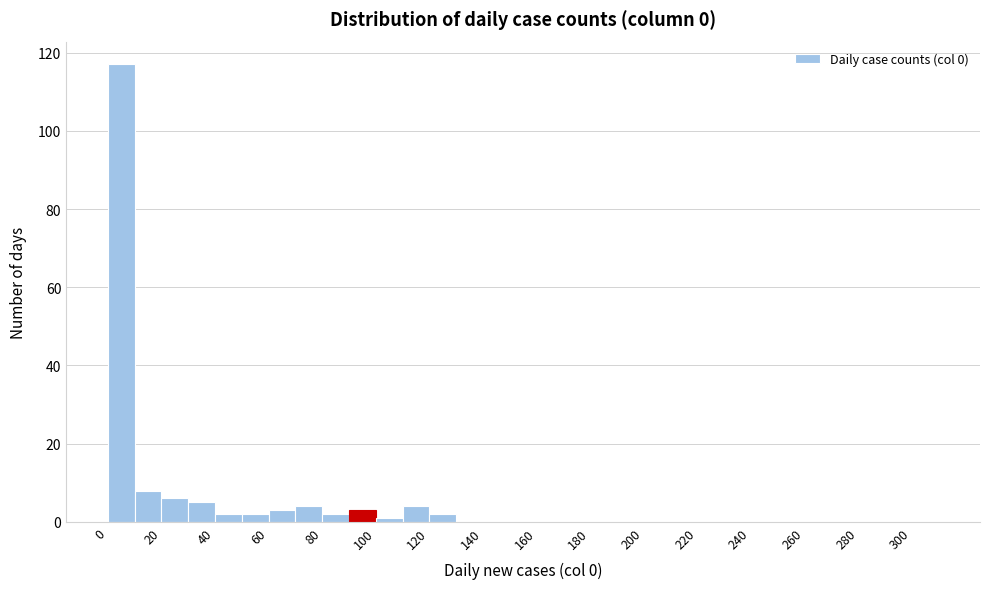

Reading left to right, list every bar in this chart as the range it spans on the x-axis followed by its height. The values are not printed on the chart, so give them approximately, as read against the axis.

0 to 10: 118
10 to 20: 8
20 to 30: 6
30 to 40: 6
40 to 50: 2
50 to 60: 2
60 to 70: 4
70 to 80: 4
80 to 90: 2
90 to 100: 4
100 to 110: under 2
110 to 120: 4
120 to 130: 2
130 to 140: 0
140 to 150: 0
150 to 160: 0
160 to 170: 0
170 to 180: 0
180 to 190: 0
190 to 200: 0
200 to 210: 0
210 to 220: 0
220 to 230: 0
230 to 240: 0
240 to 250: 0
250 to 260: 0
260 to 270: 0
270 to 280: 0
280 to 290: 0
290 to 300: 0
300 to 310: 0